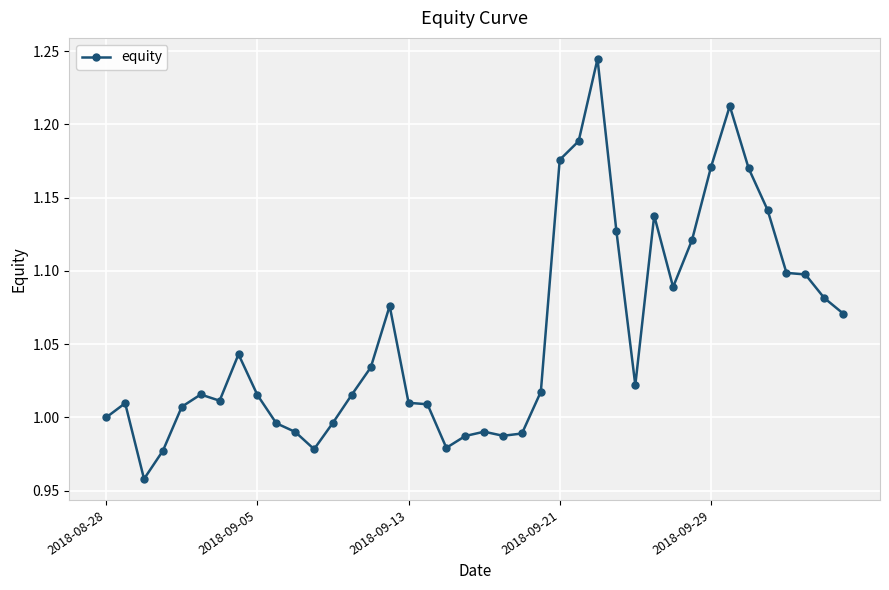

True or false: the data has more than 1 interior local peaks.

True